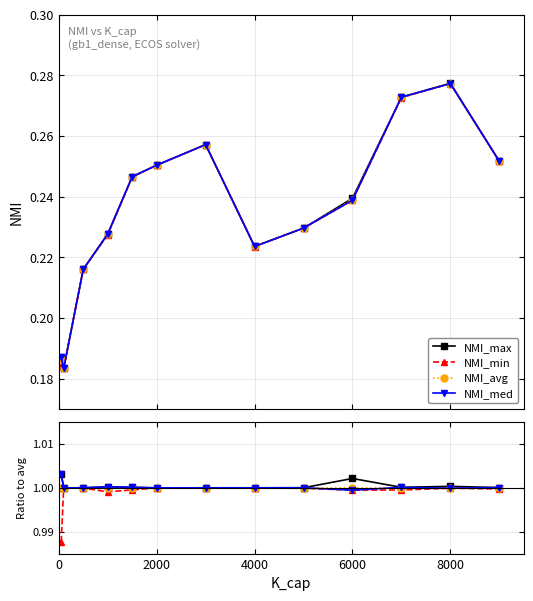

Between 7 and 8, which series saw the biggest shift?

NMI_min